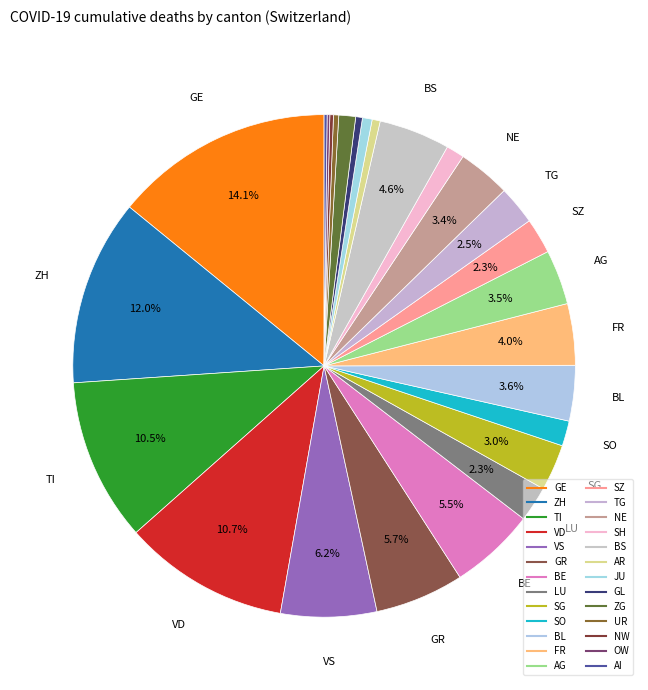

How many segments does this pie chart have?

26